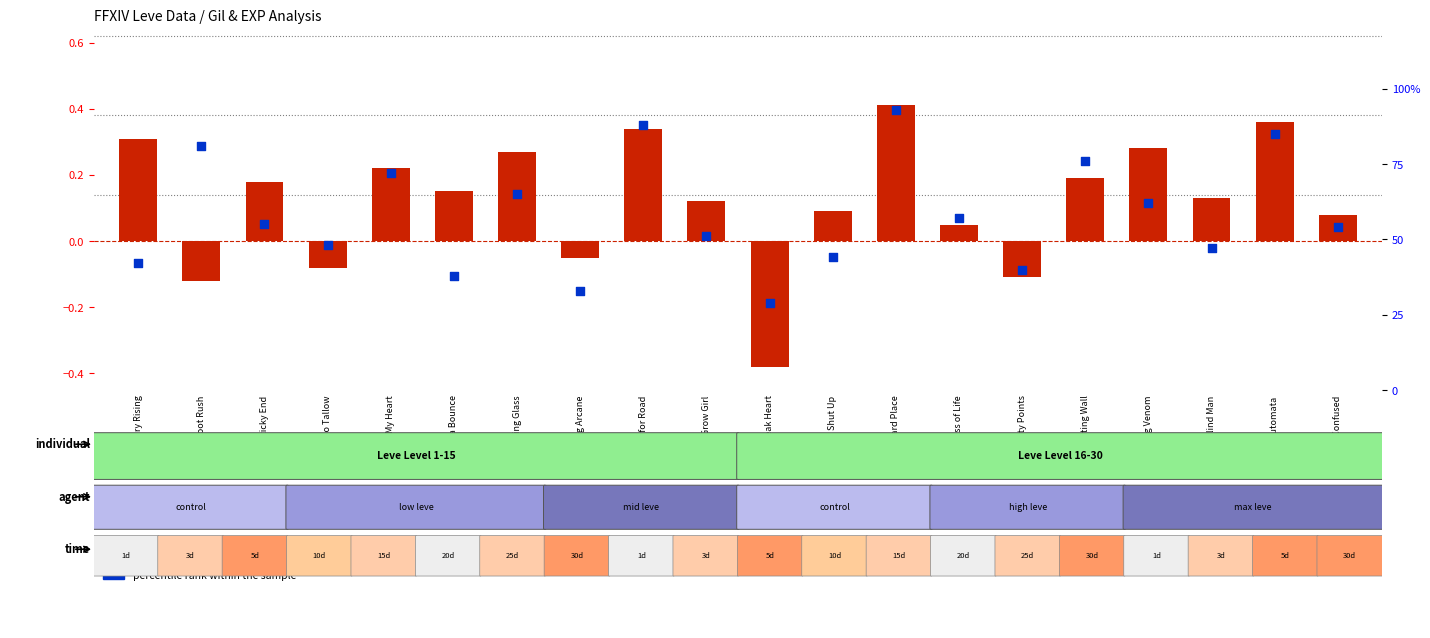

Is the value of percentile rank within the sample at Writing Wall greater than the value of log e ratio at Shut Up?

Yes